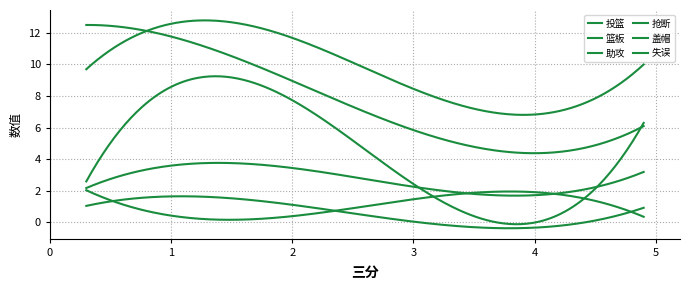

What is the average value of the 投篮 series?

10.0